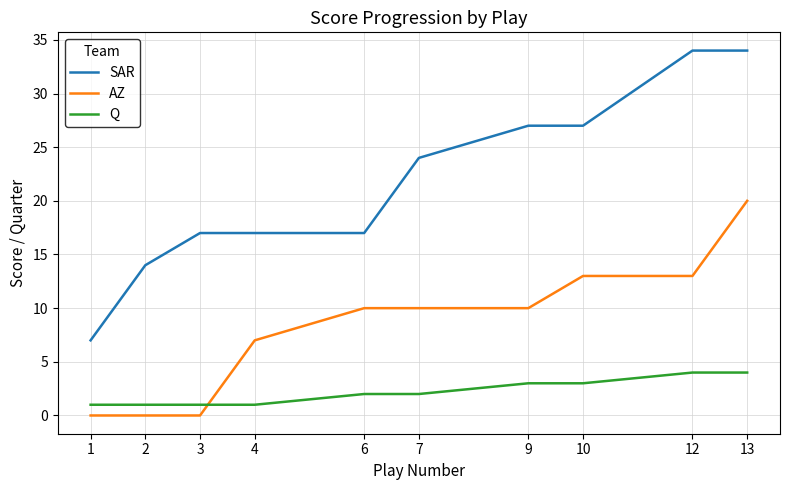

Between 1 and 4, which series saw the biggest shift?

SAR